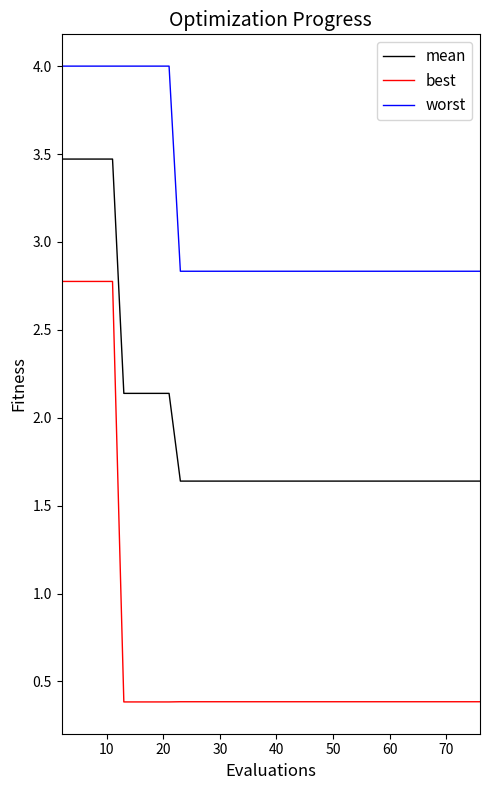

What is the highest value of the worst series?

4.0